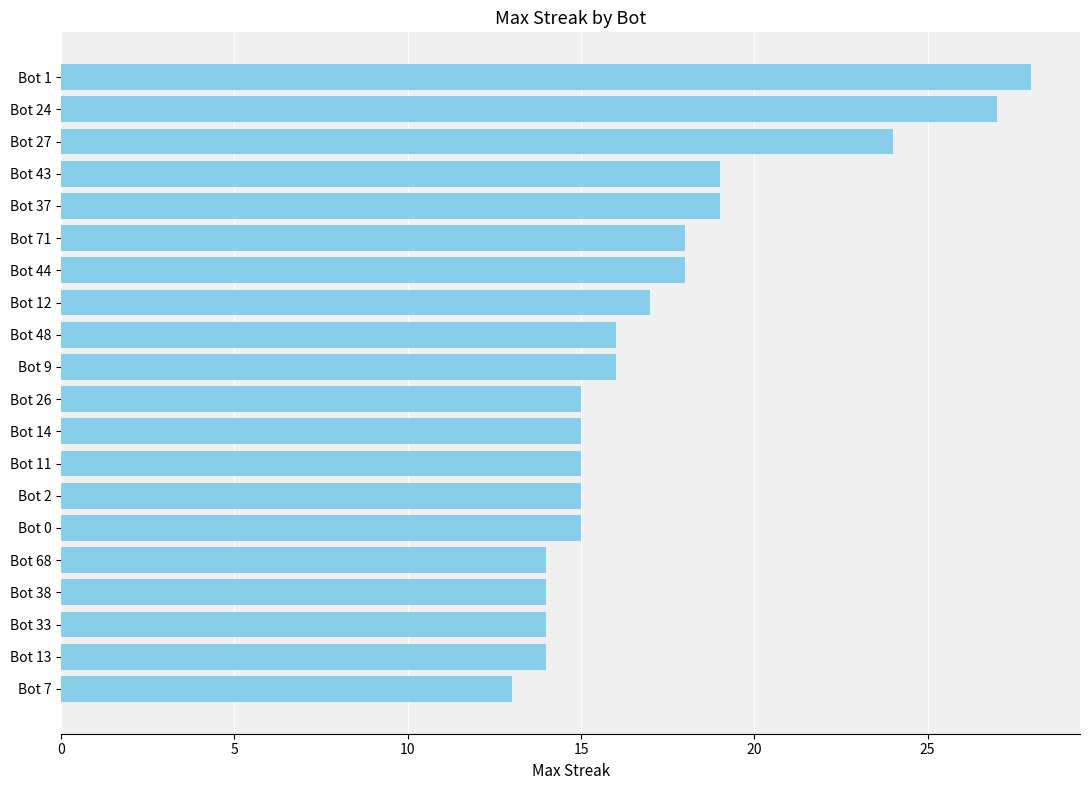

Reading bottom to top, list all the values displayed in this chart.

Bot 7=13	Bot 13=14	Bot 33=14	Bot 38=14	Bot 68=14	Bot 0=15	Bot 2=15	Bot 11=15	Bot 14=15	Bot 26=15	Bot 9=16	Bot 48=16	Bot 12=17	Bot 44=18	Bot 71=18	Bot 37=19	Bot 43=19	Bot 27=24	Bot 24=27	Bot 1=28